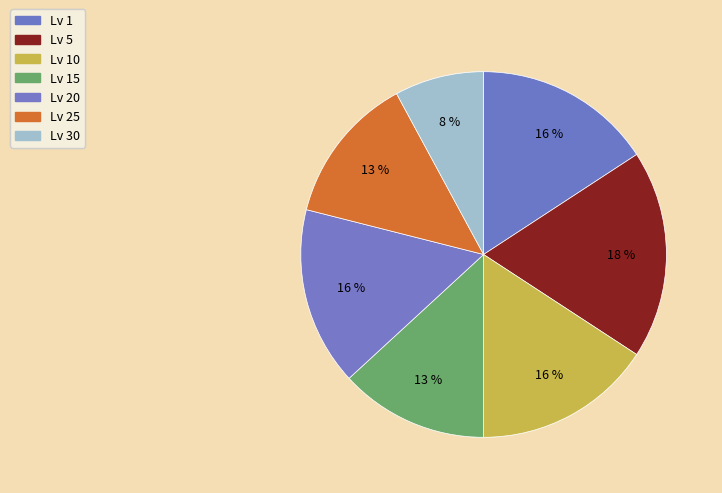

How many slices are in this pie chart?

7